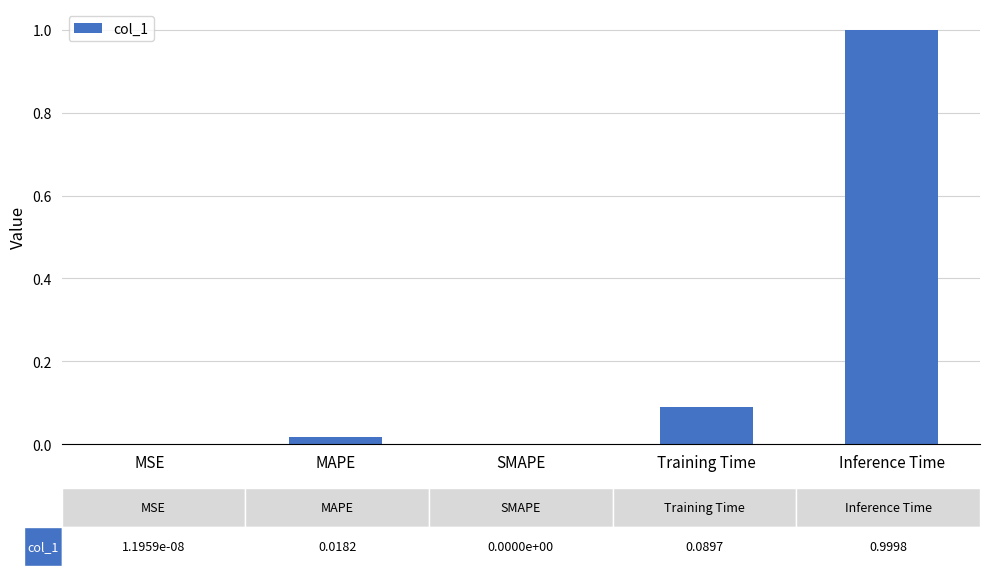

The chart shows a value of 1.0 at Inference Time. True or false?

True